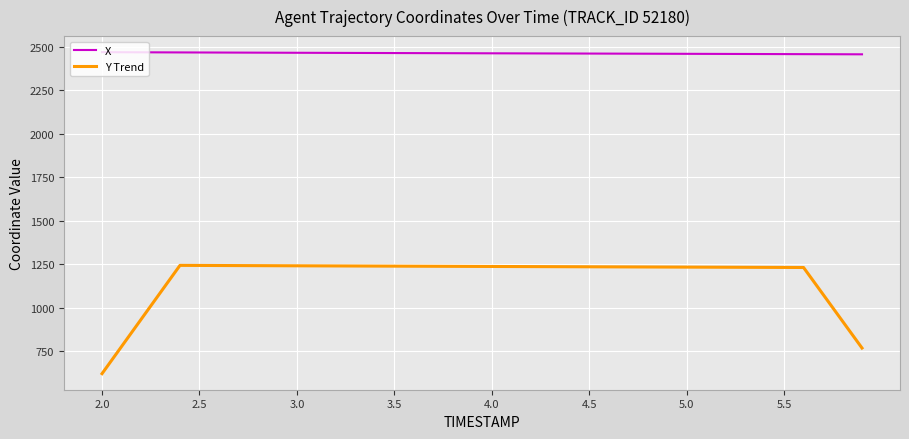

What is the smallest value displayed?

622.4